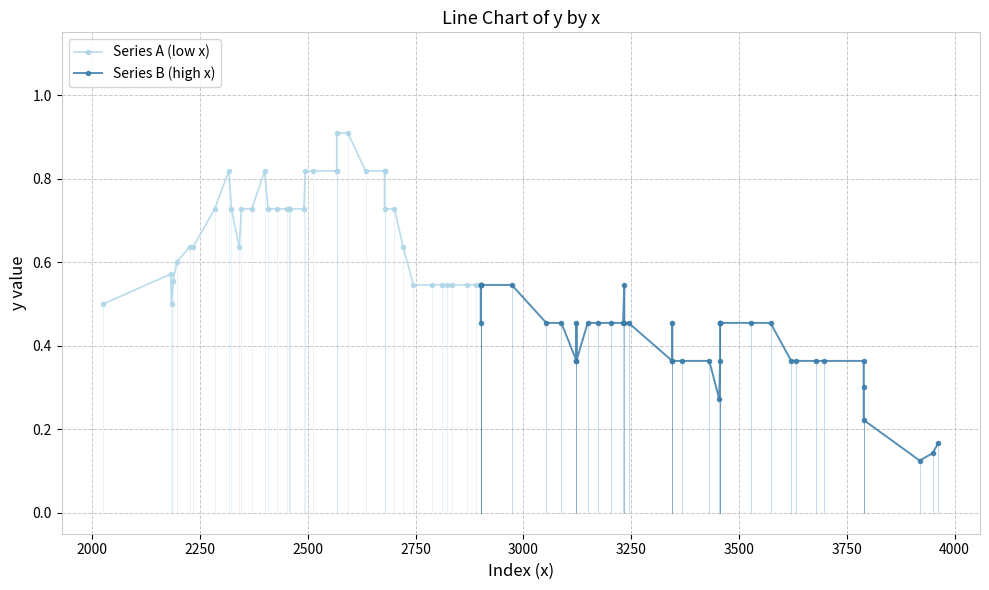

What is the maximum value for Series B (high x)?

0.5